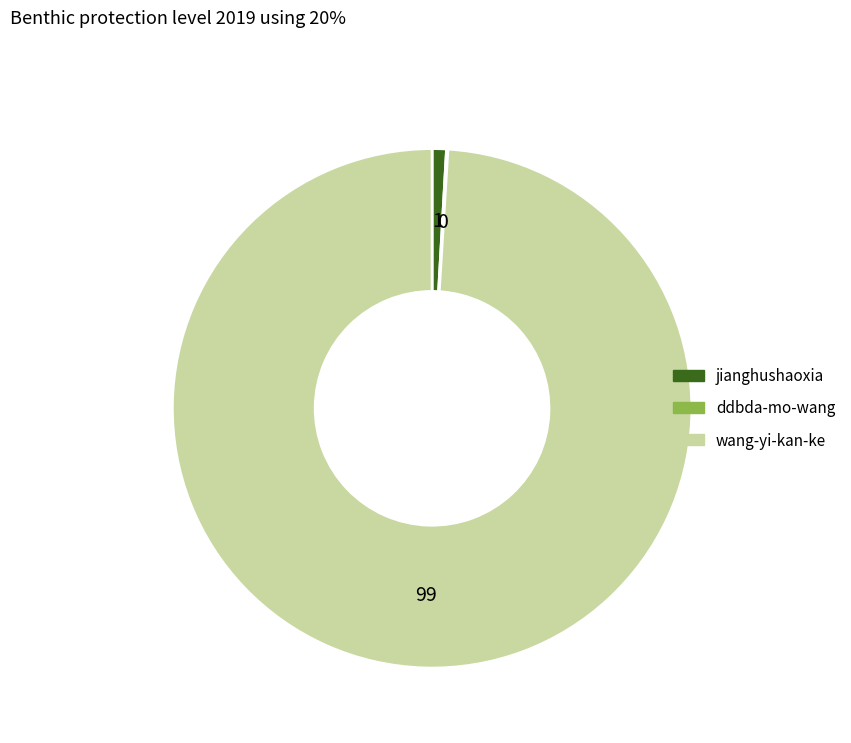

Which has a higher value, jianghushaoxia or wang-yi-kan-ke?

wang-yi-kan-ke